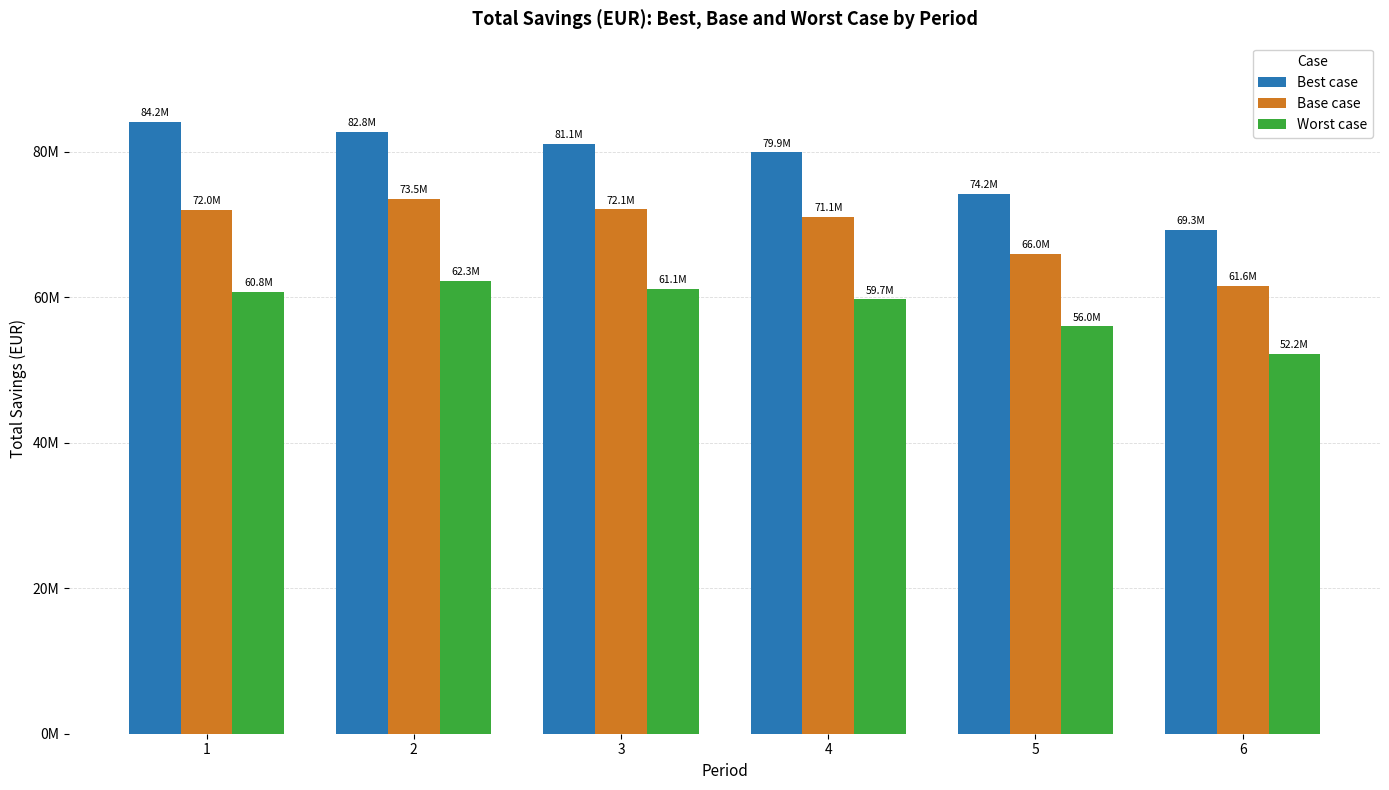

List the series in order of their overall mean, highest first.

Best case, Base case, Worst case